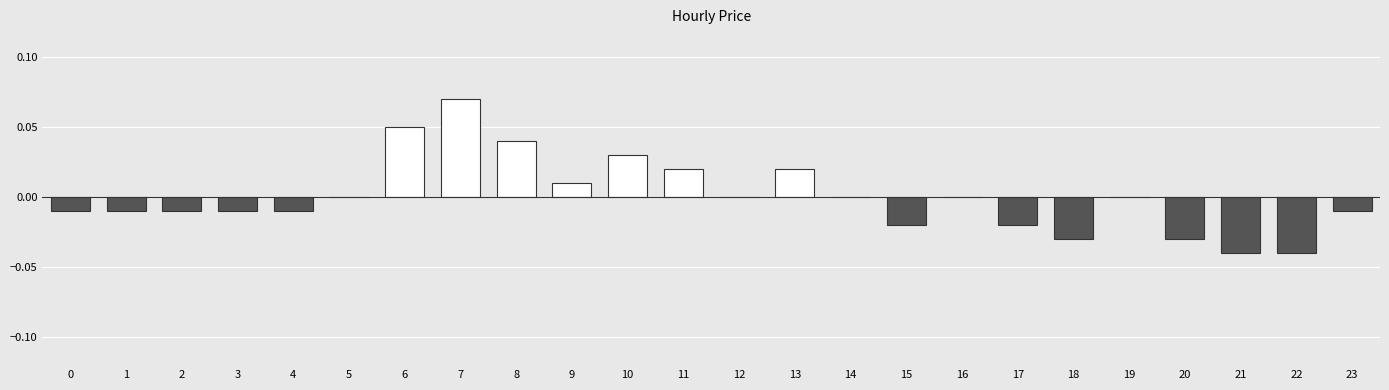

The value at 4 is -0.0. True or false?

True